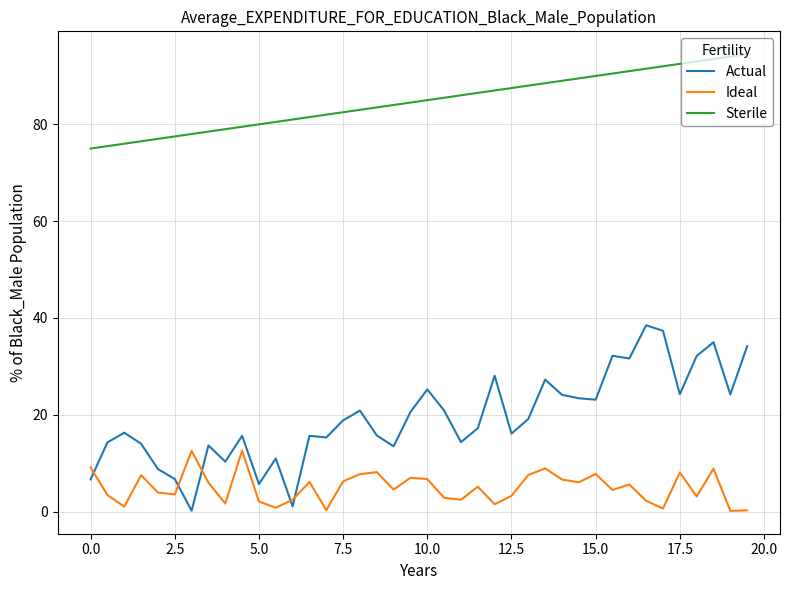

At how many categories does at least one series exceed 39?

40